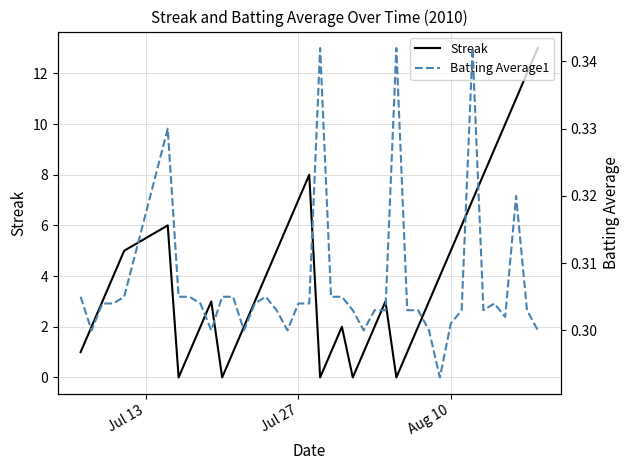

The value of Streak at Aug 10 is 5. True or false?

True